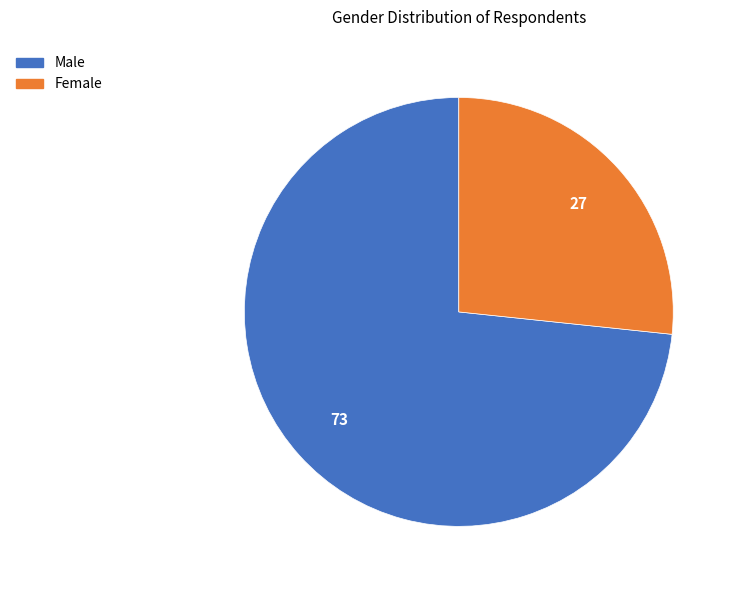

Is the sum of Male and Female greater than half?

Yes